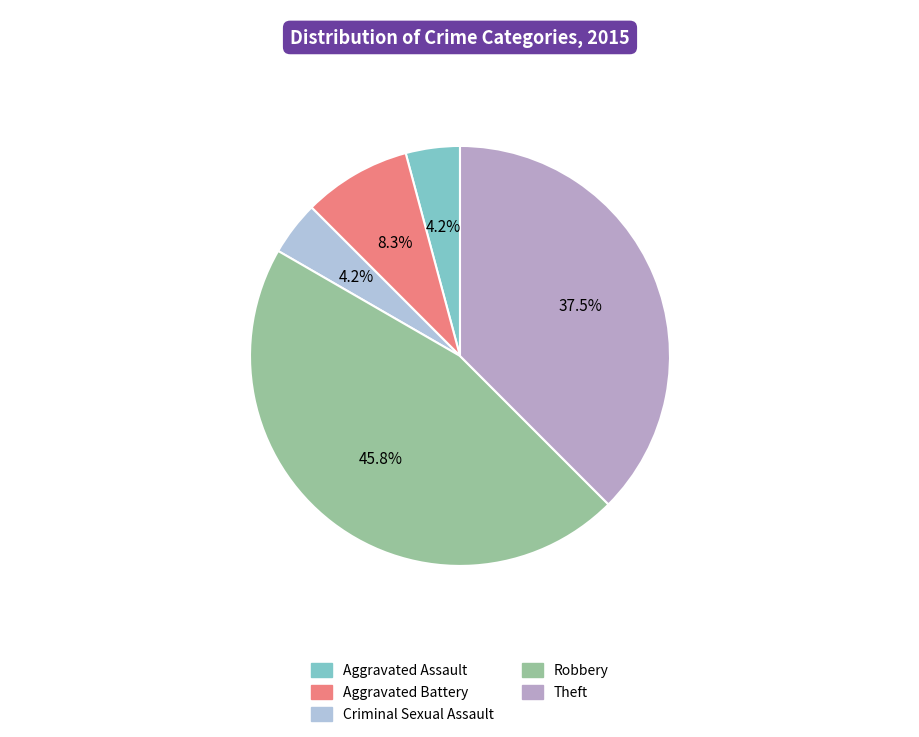

To the nearest percent, what is the average slice percentage?

20%